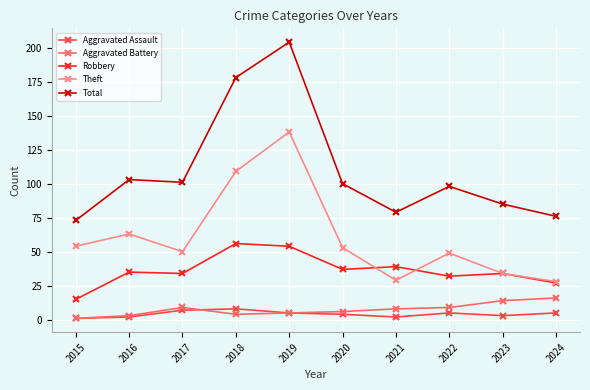

At how many categories does at least one series exceed 156?

2